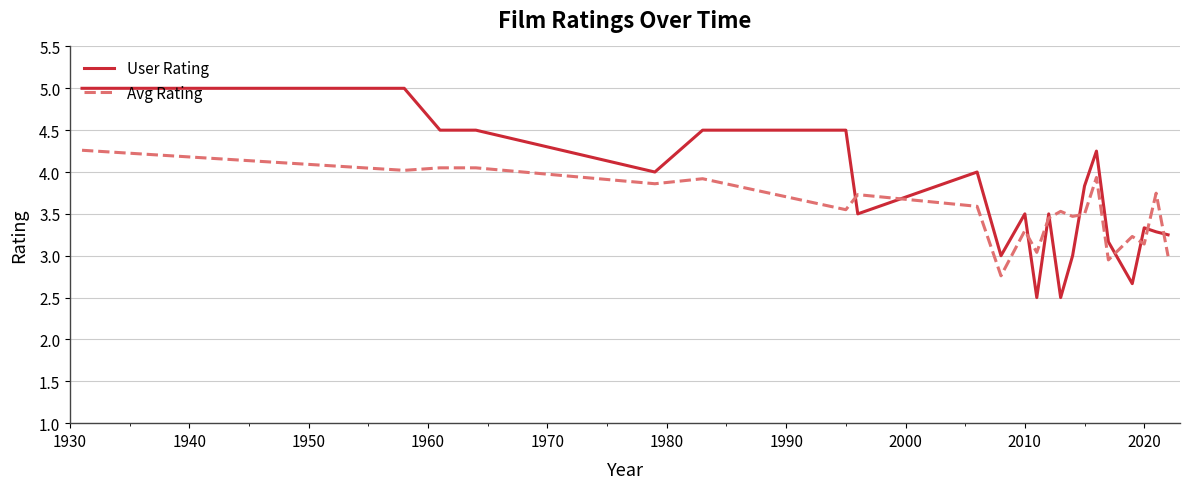

Which series has the largest range (max minus min)?

User Rating